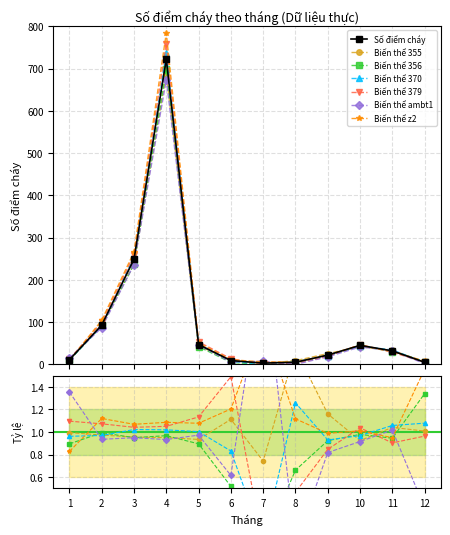

What is the minimum value shown in the chart?

3